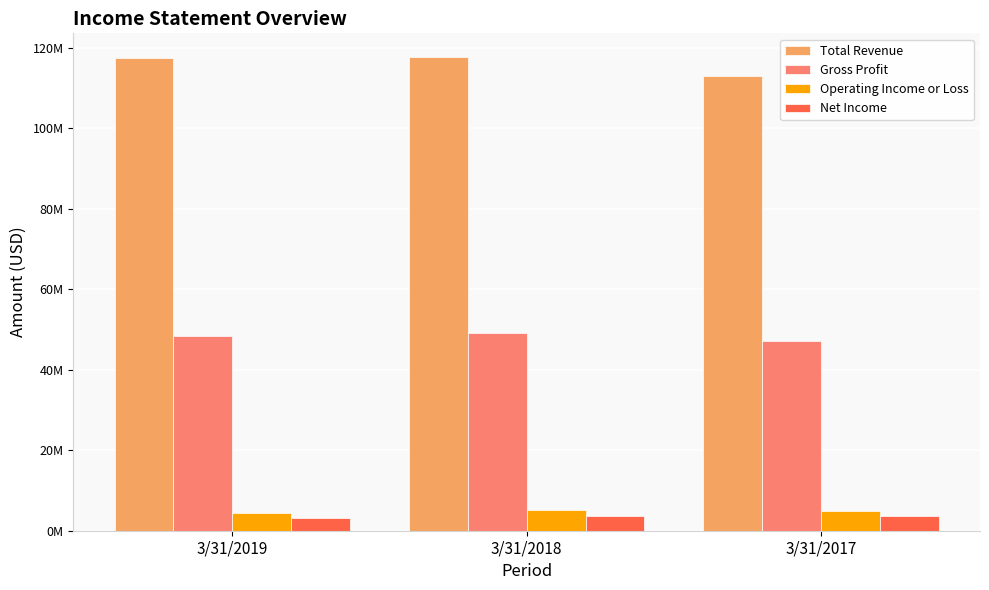

Which series has the largest total across all categories?

Total Revenue